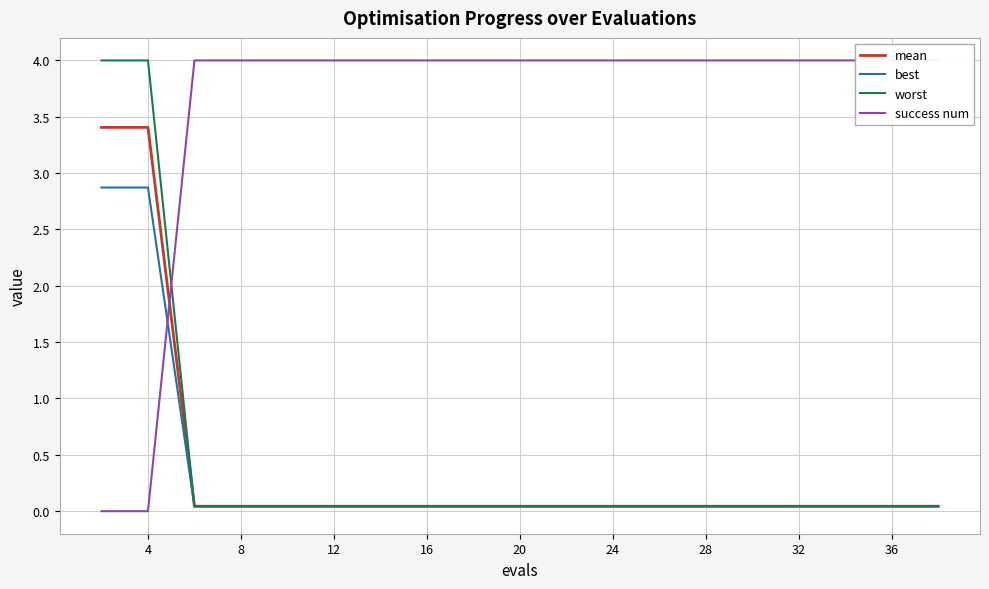

Which category has the highest value across all series?

8